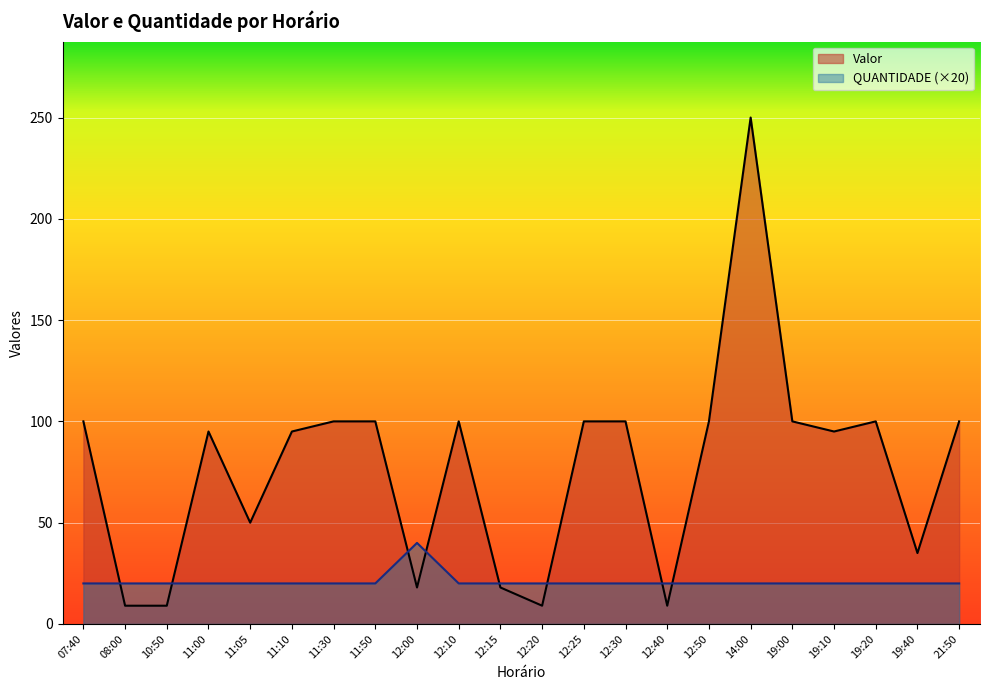

True or false: Valor has a value of 9 at 12:00.

False